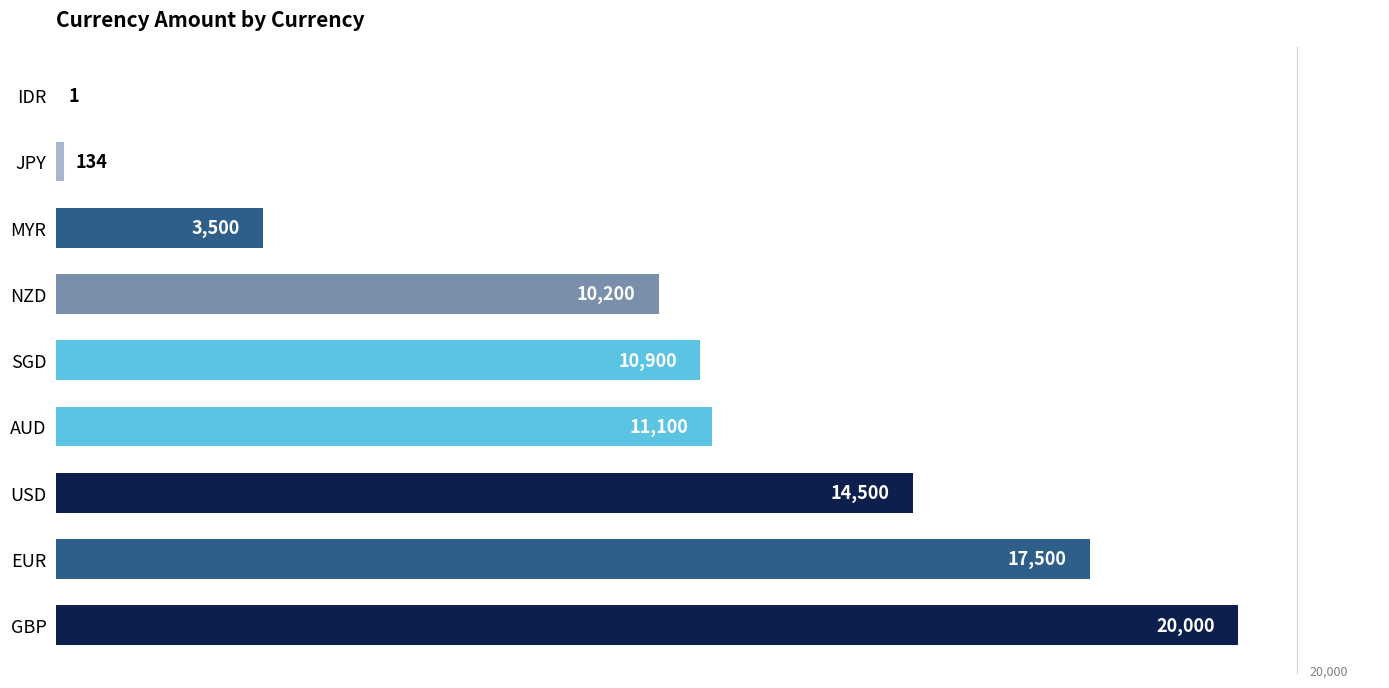

How many values are between 3500 and 14500?

5